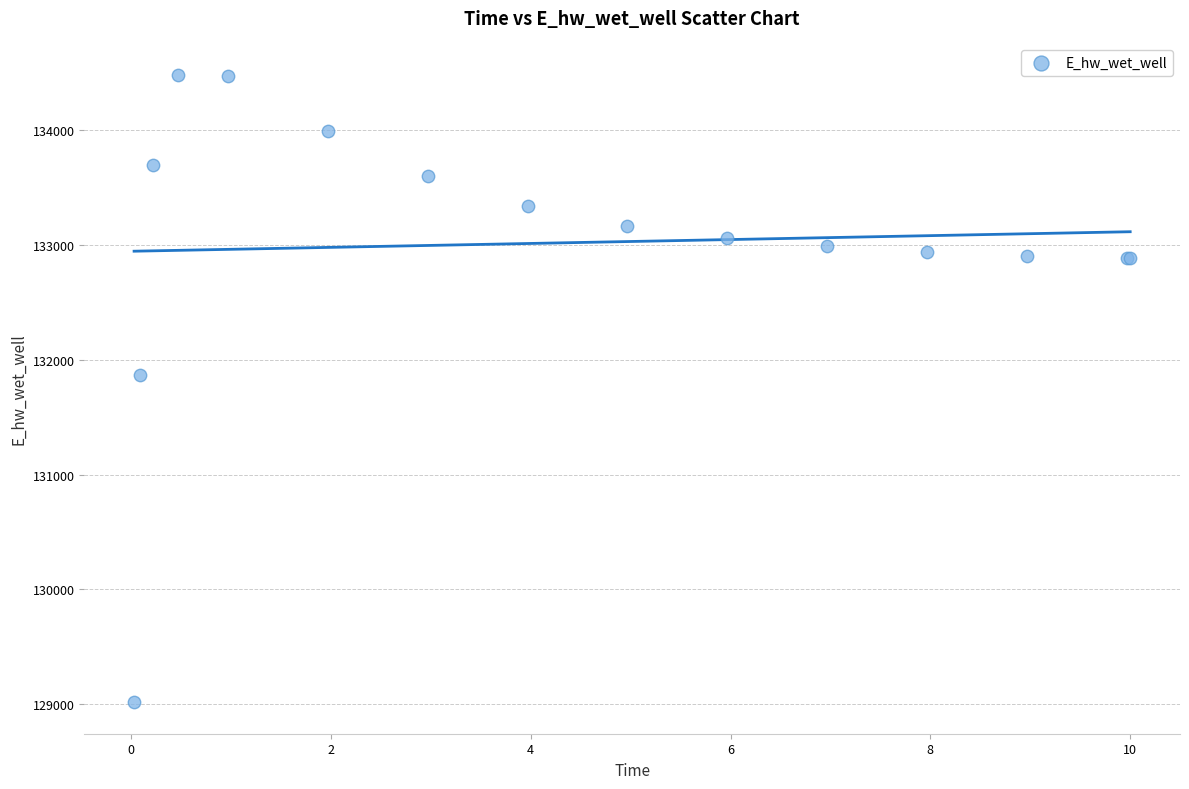

What Y value in the scatter plot is closest to 131749?

131867.7